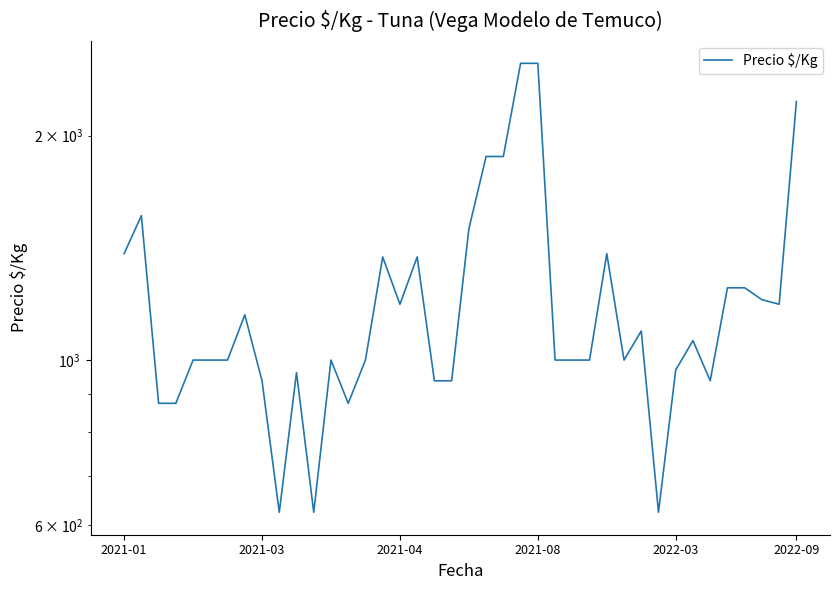

Is it true that the value at 14 is 1000?

True